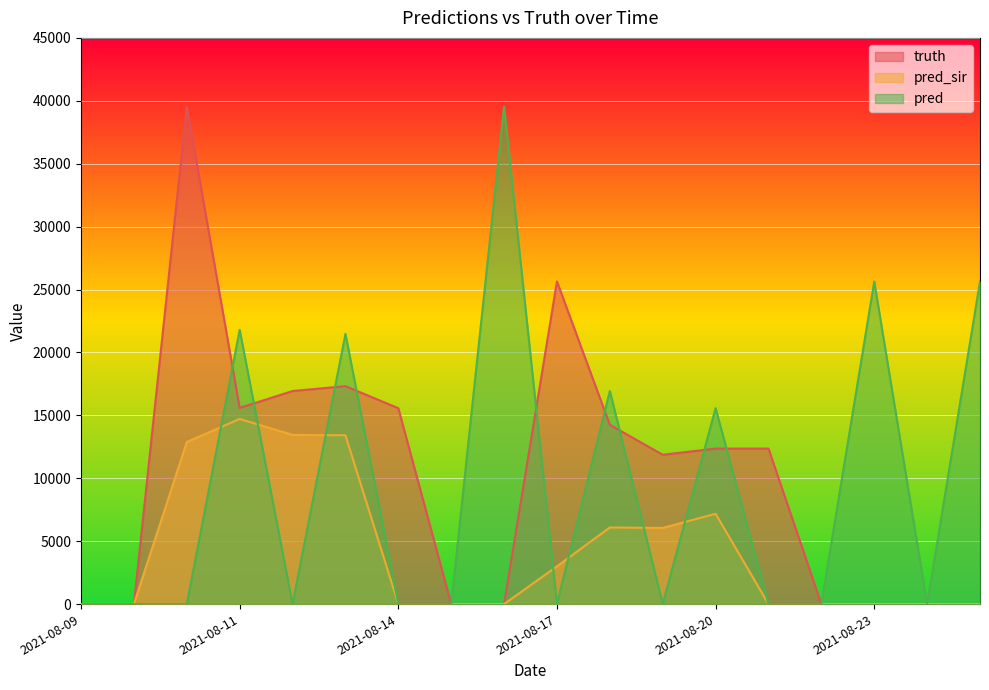

Rank the series at 2021-08-19 from lowest to highest value.

pred, pred_sir, truth